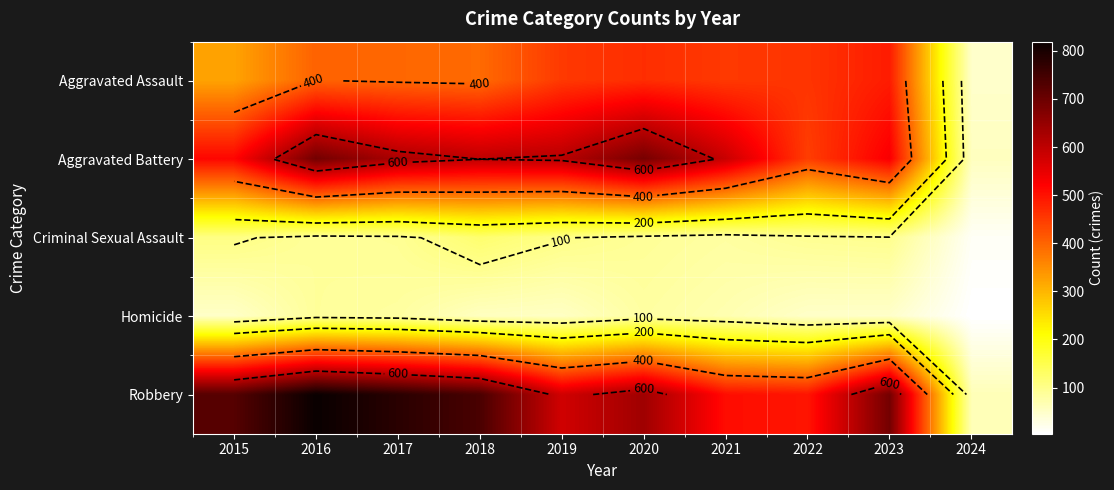

At which category does the chart reach its peak across all series?

2016